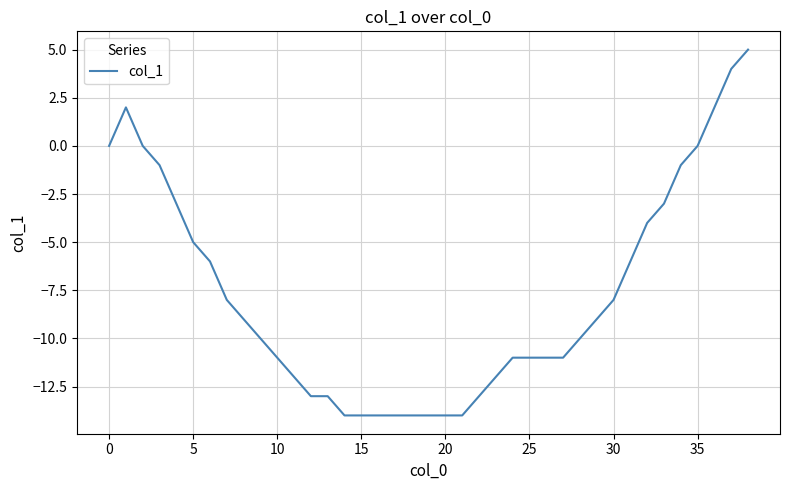

What is the difference between the maximum and minimum values?

19